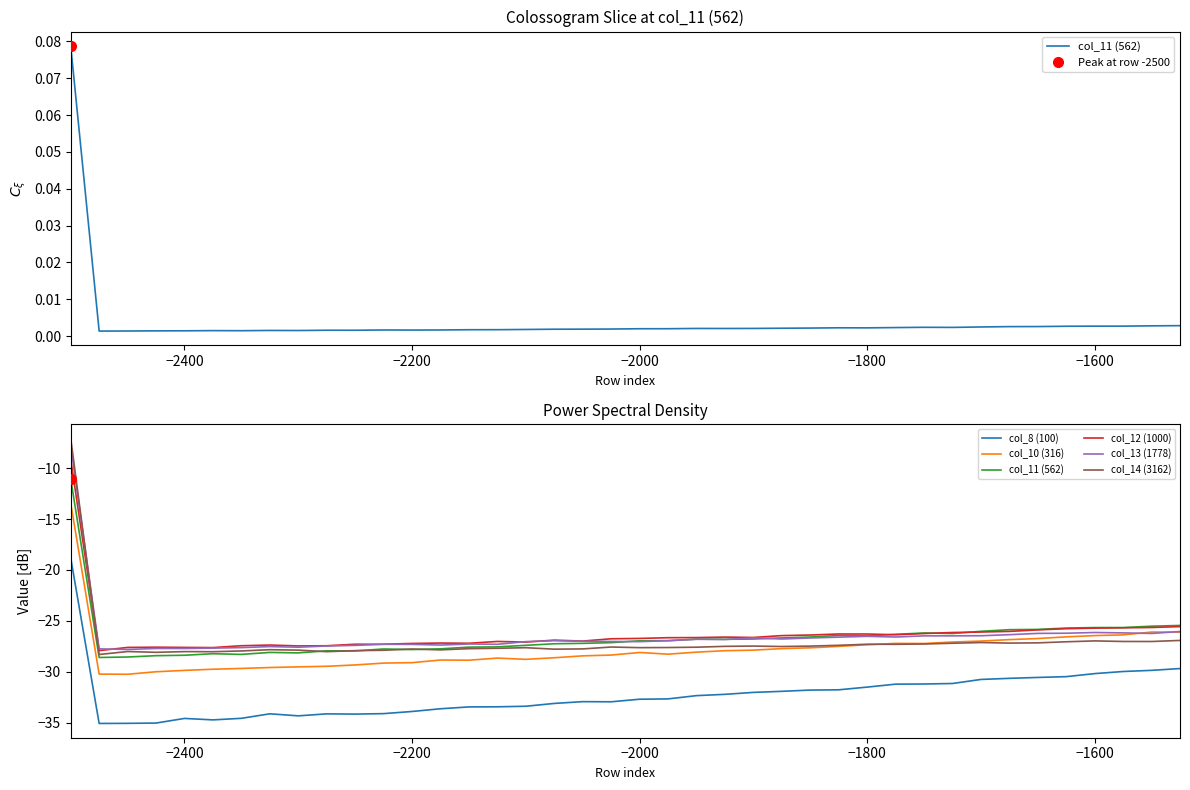

How many data points in col_13 (1778) are less than -26?

39